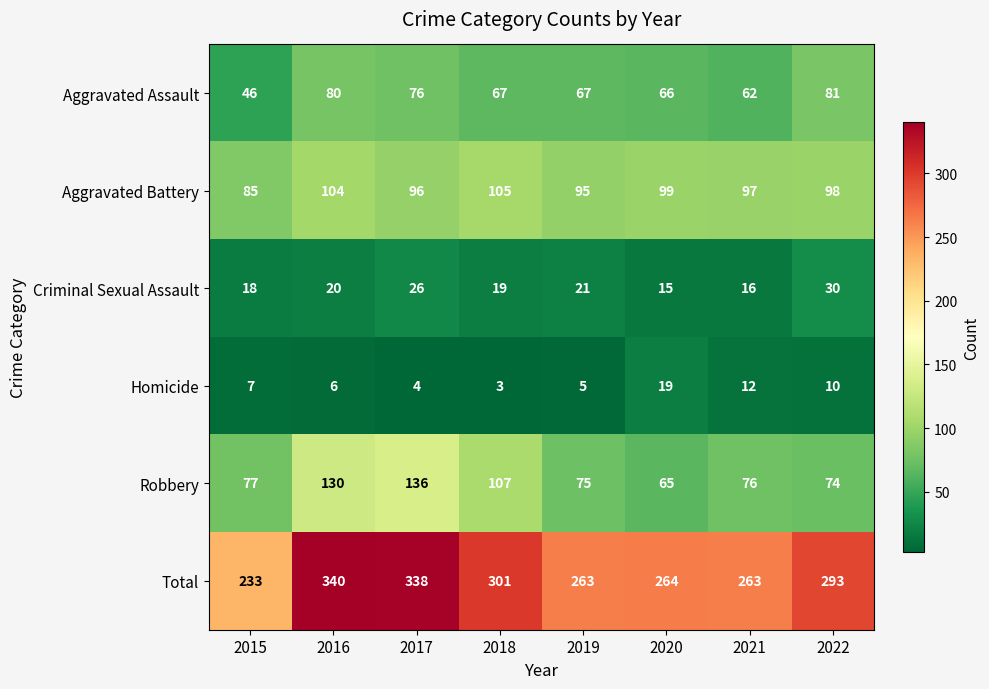

What is the spread (max minus min) of values at 2018?

298